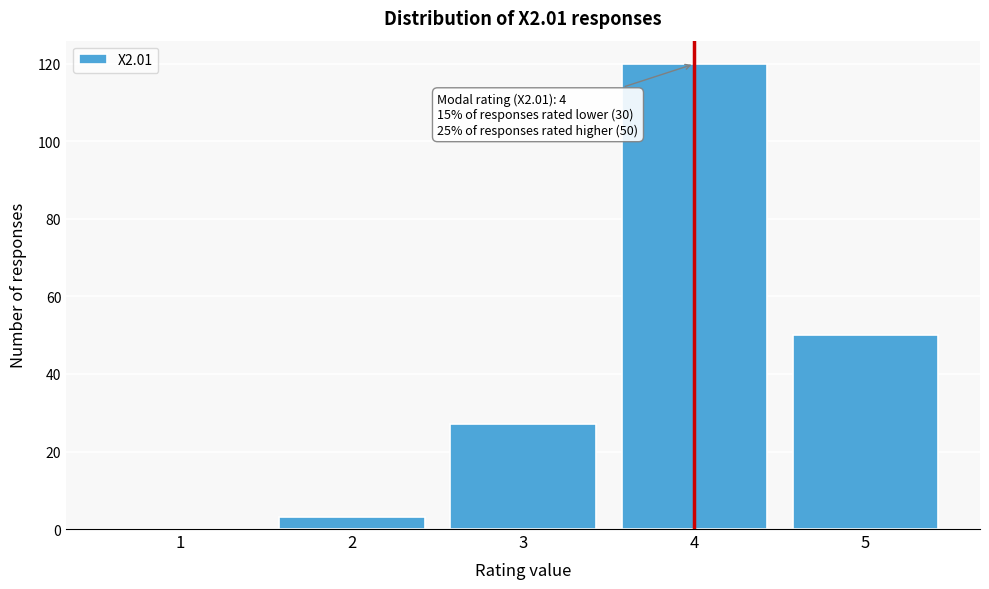

Reading right to left, extract all data points from this chart.

5=50	4=120	3=27	2=3	1=0